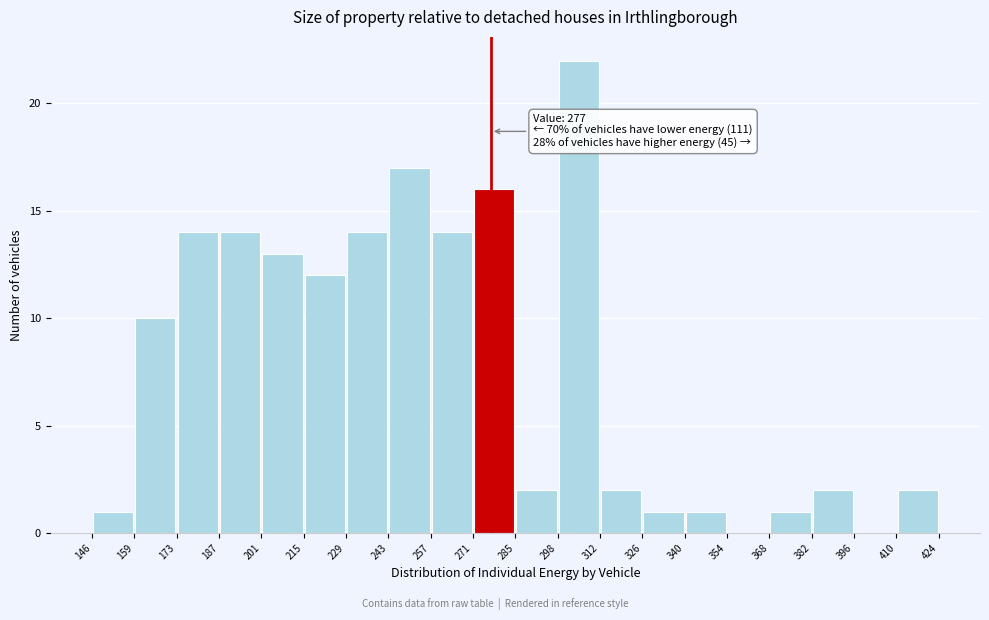

Over which range of the x-axis is the bar tallest?

298 to 312